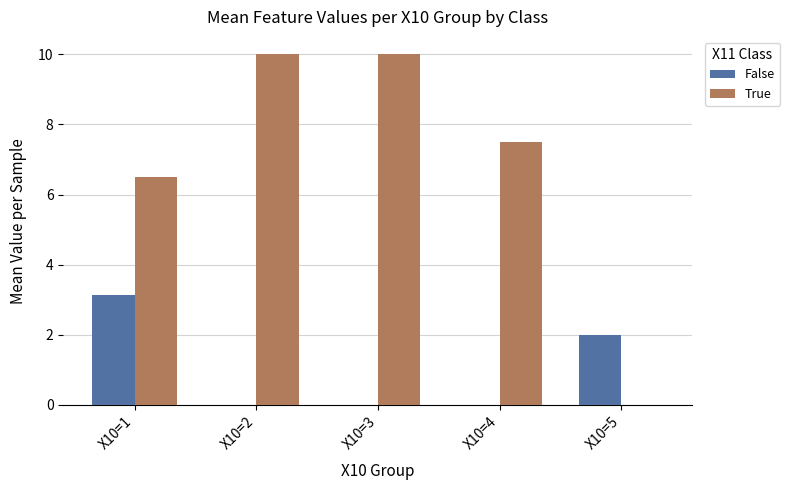

What are all the series names shown in the legend?

False, True